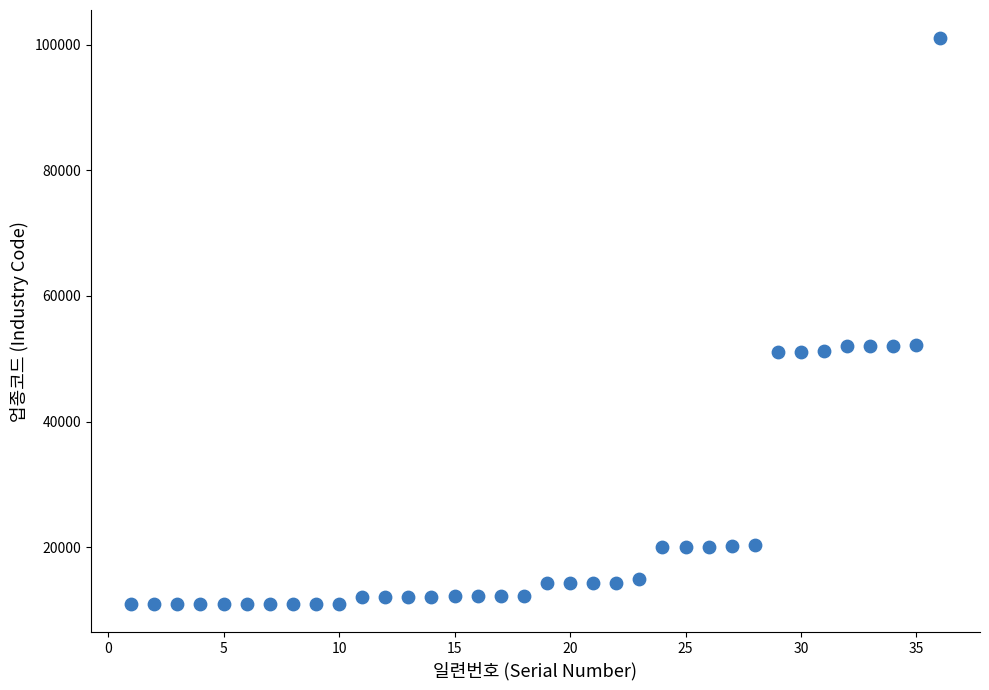

What is the range of Y values (max minus min)?

90000